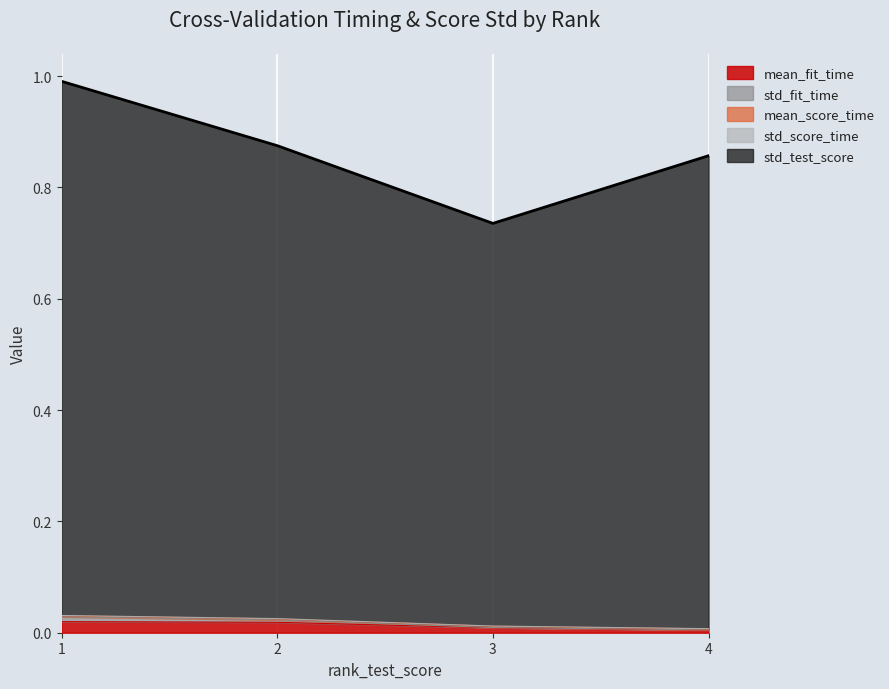

In std_test_score, how many points are lower than both neighbors (excluding endpoints)?

1